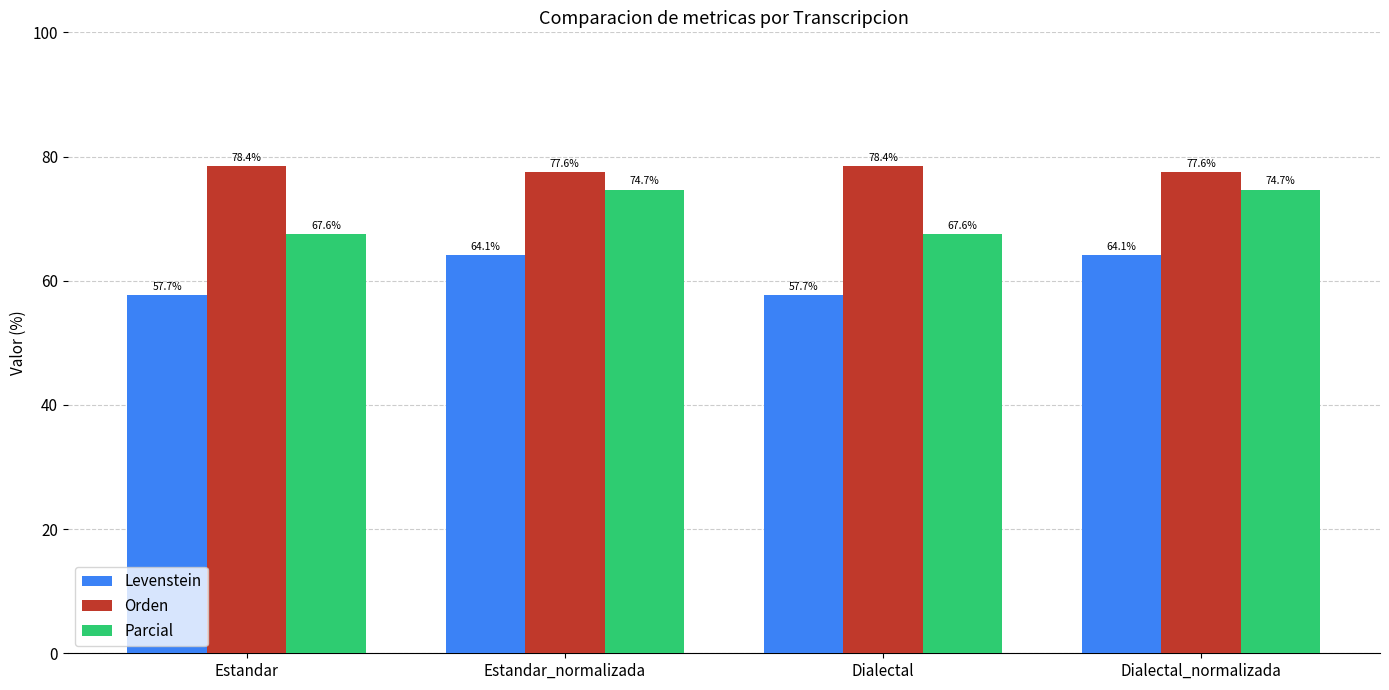

Reading left to right, what are all the values shown in this chart?

Levenstein: 57.7	64.1	57.7	64.1
Orden: 78.4	77.6	78.4	77.6
Parcial: 67.6	74.7	67.6	74.7